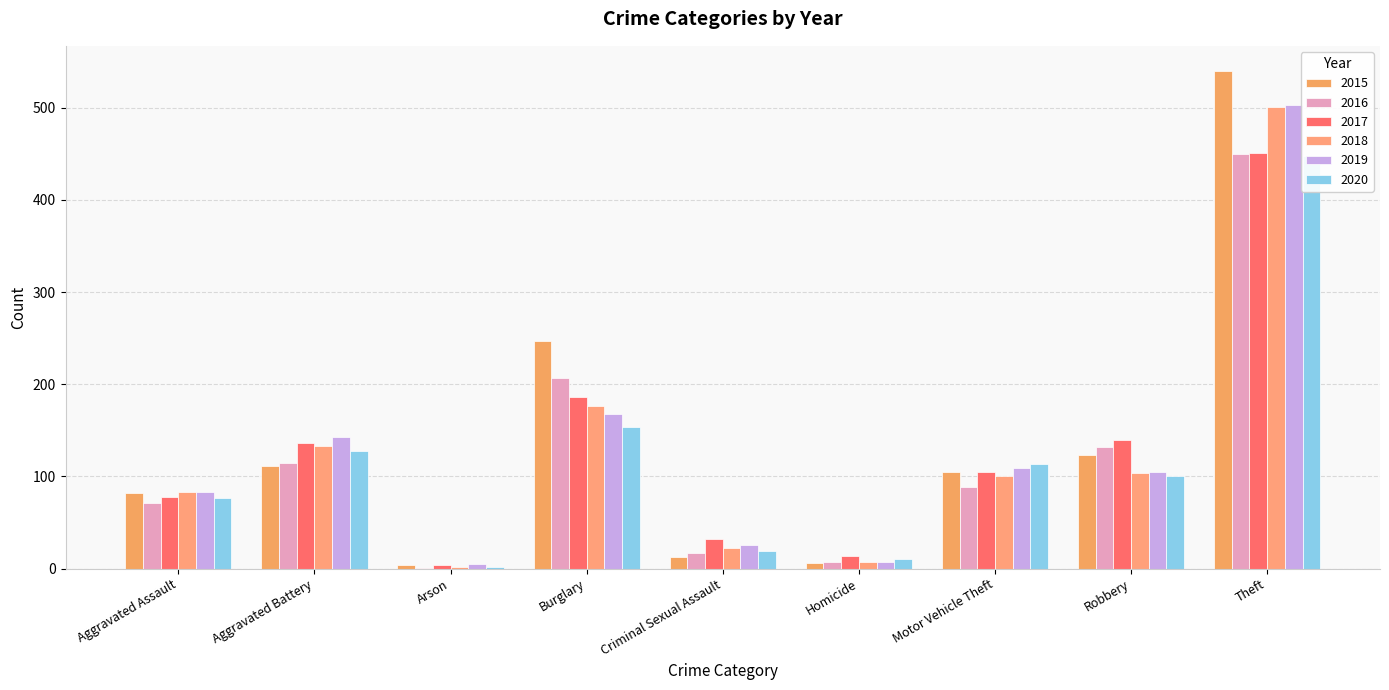

What is the difference between the maximum and minimum values in the 2015 series?

536